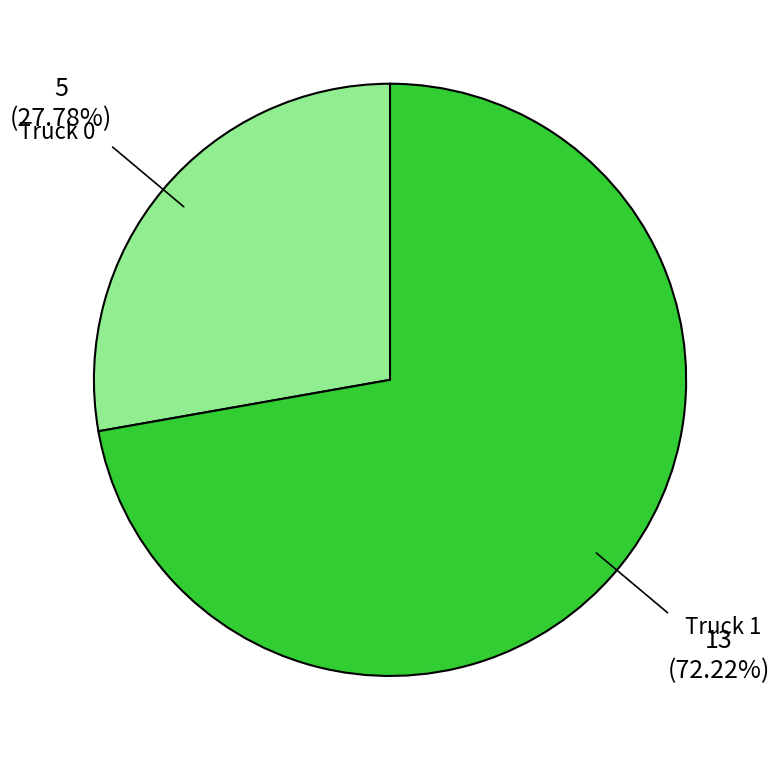

Which slice represents more than half of the pie?

Truck 1